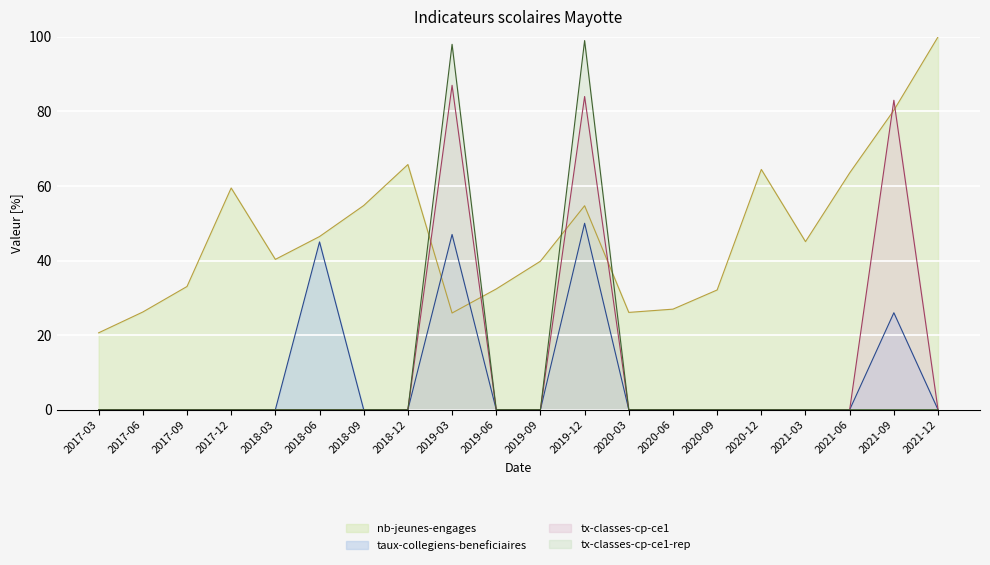

What position from the left is 2018-03?

5